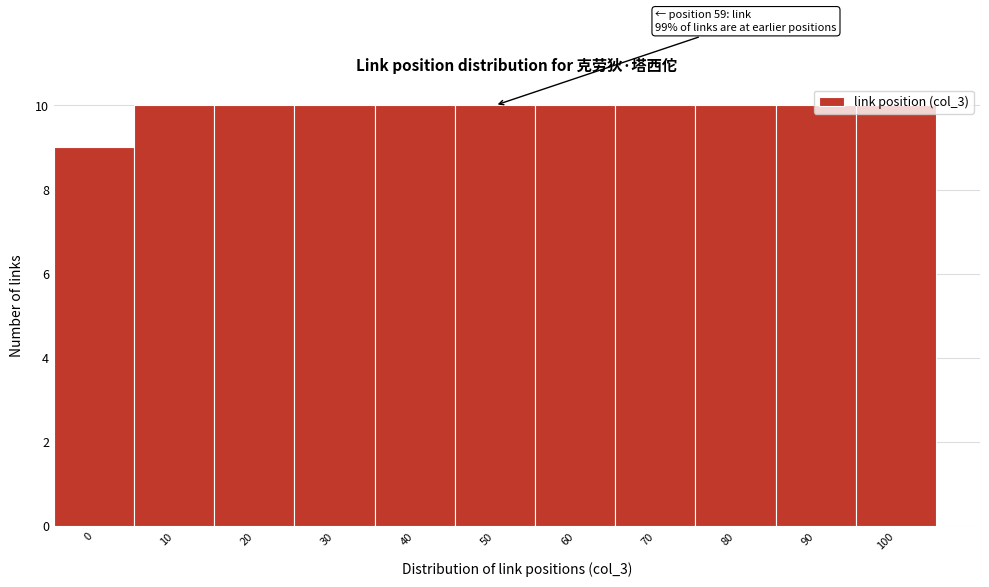

What value does the data have at 90?

10